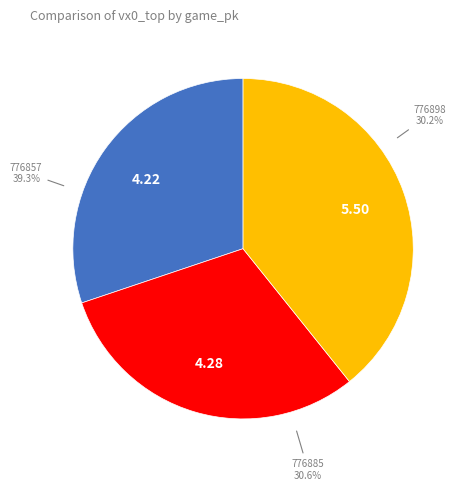

Which category has the smallest portion of the pie?

776898